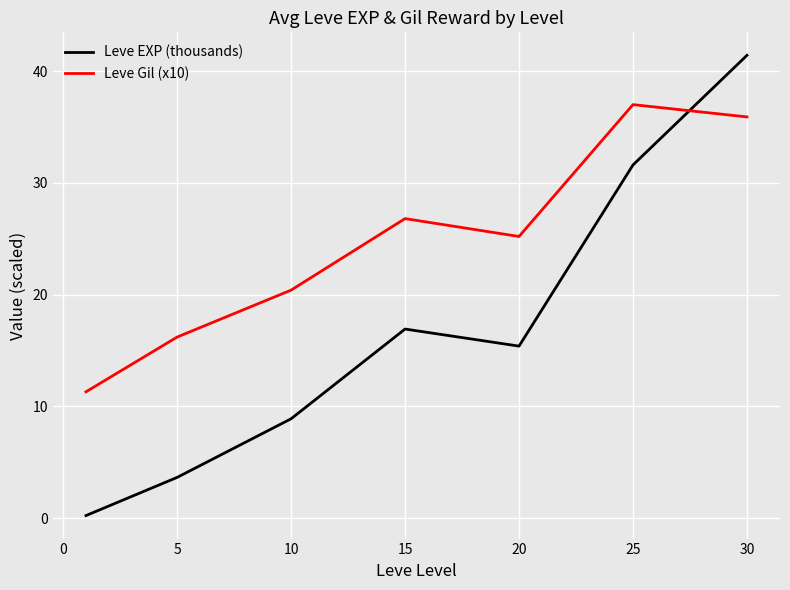

How many lines are shown in the chart?

2